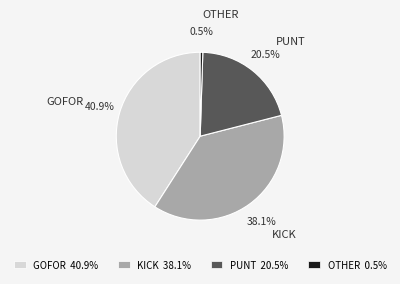

To the nearest percent, what is the difference between the largest and smallest slice percentages?

40%